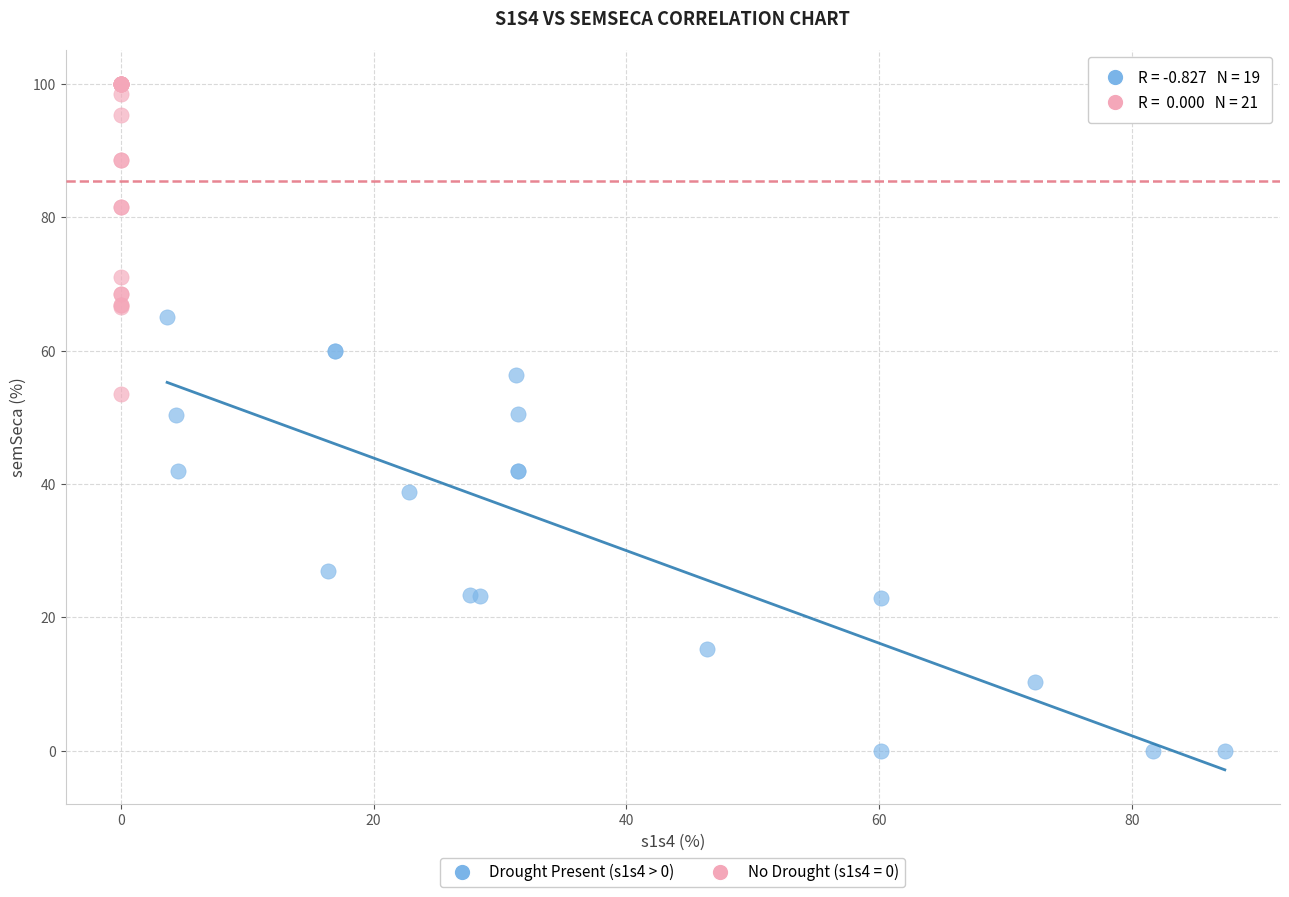

Which series reaches the minimum Y coordinate?

Drought Present (s1s4 > 0)